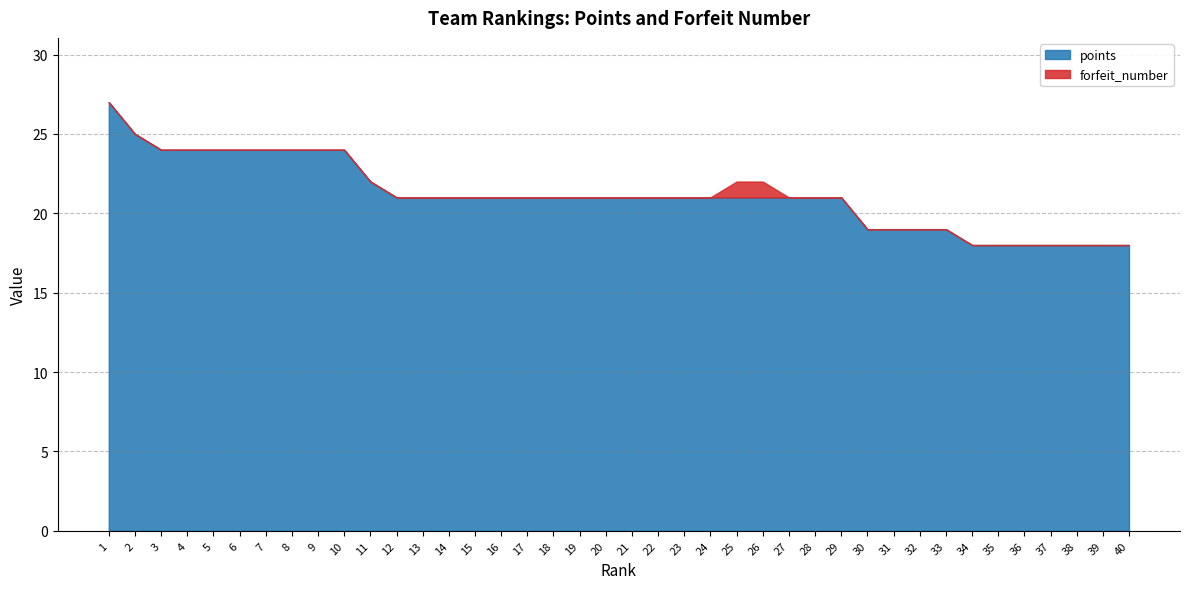

True or false: forfeit_number has a value of 0 at 39.

False